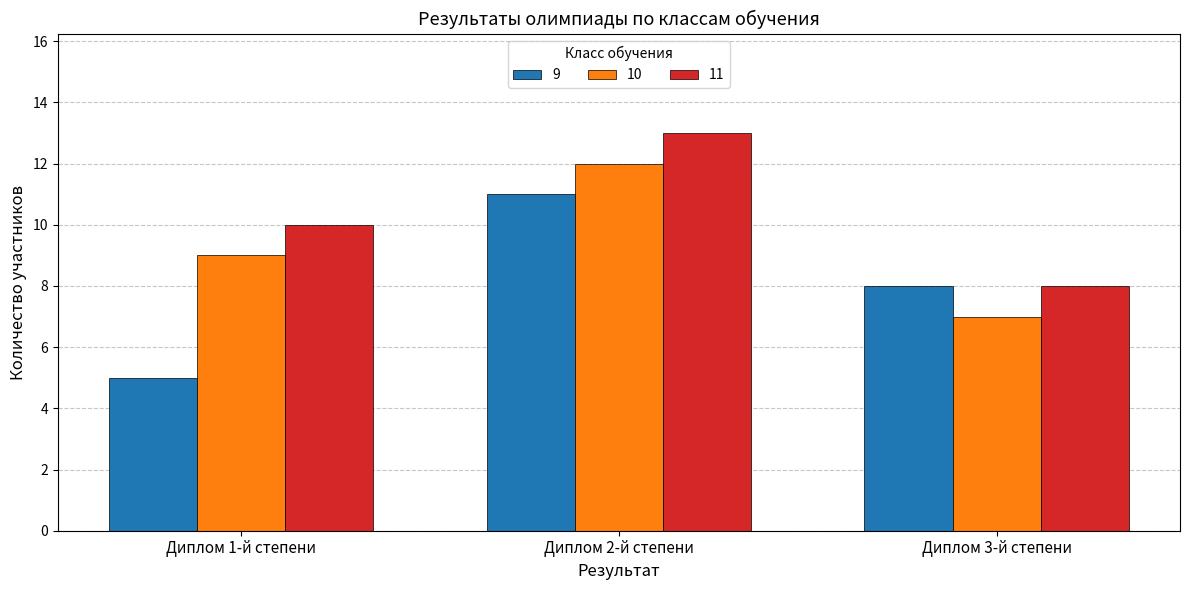

Which series has the widest spread of values?

9